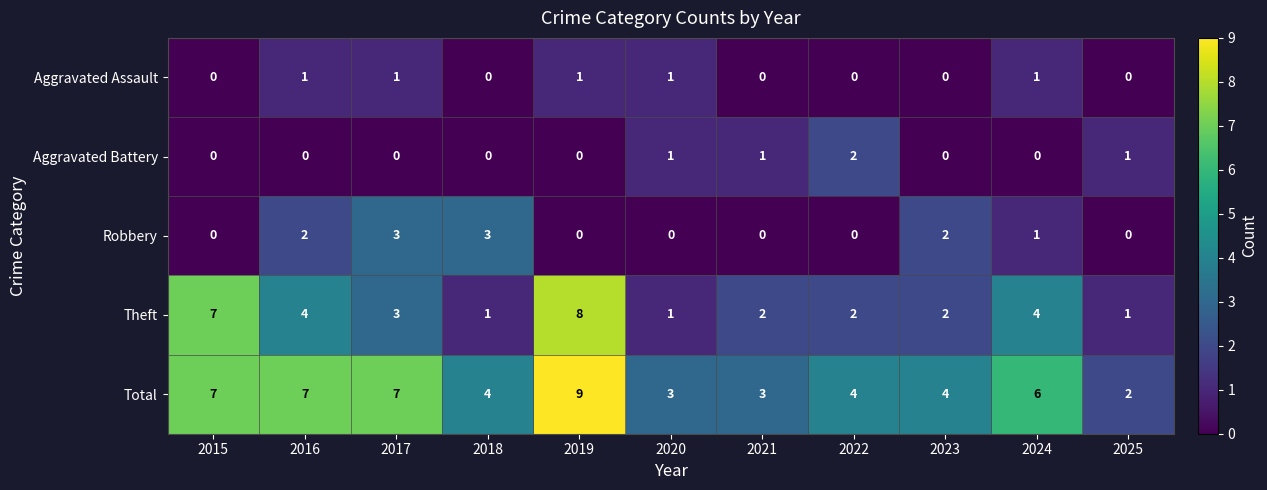

What is the greatest value displayed?

9